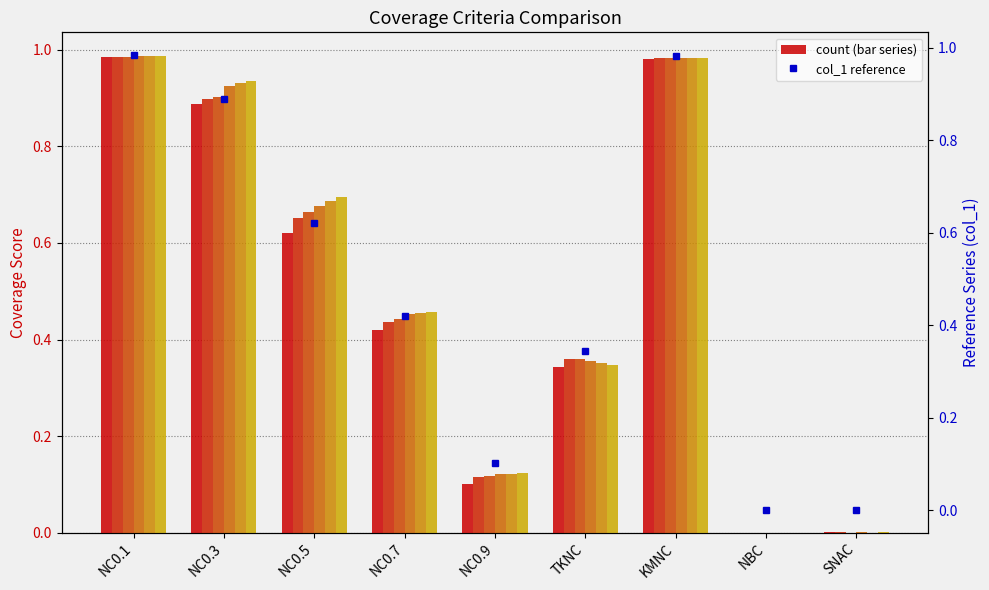

What is the label of the 8th bar from the left?

NBC